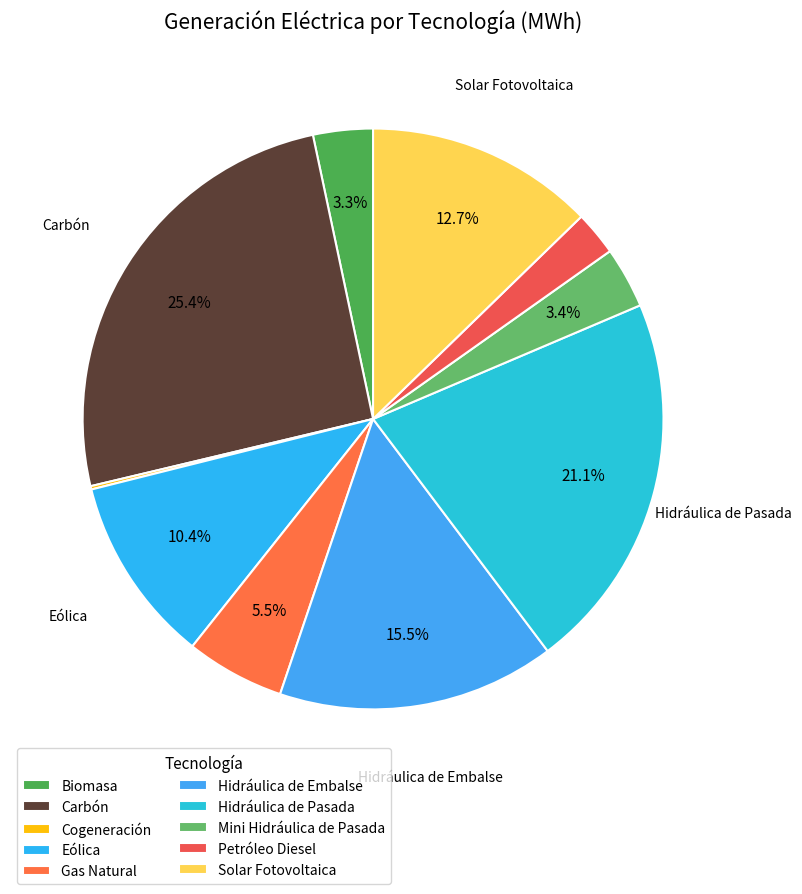

True or false: Carbón accounts for 25% of the total.

True